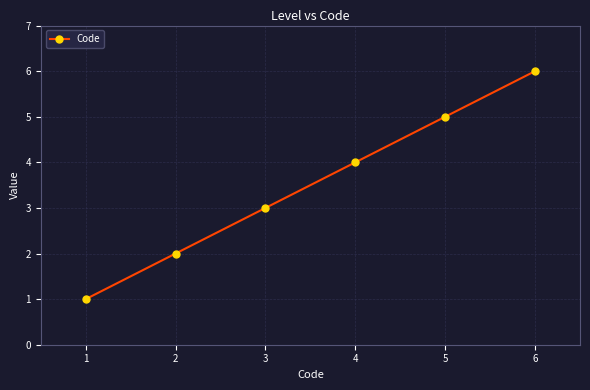

What is the value of the 1st point from the left?

1